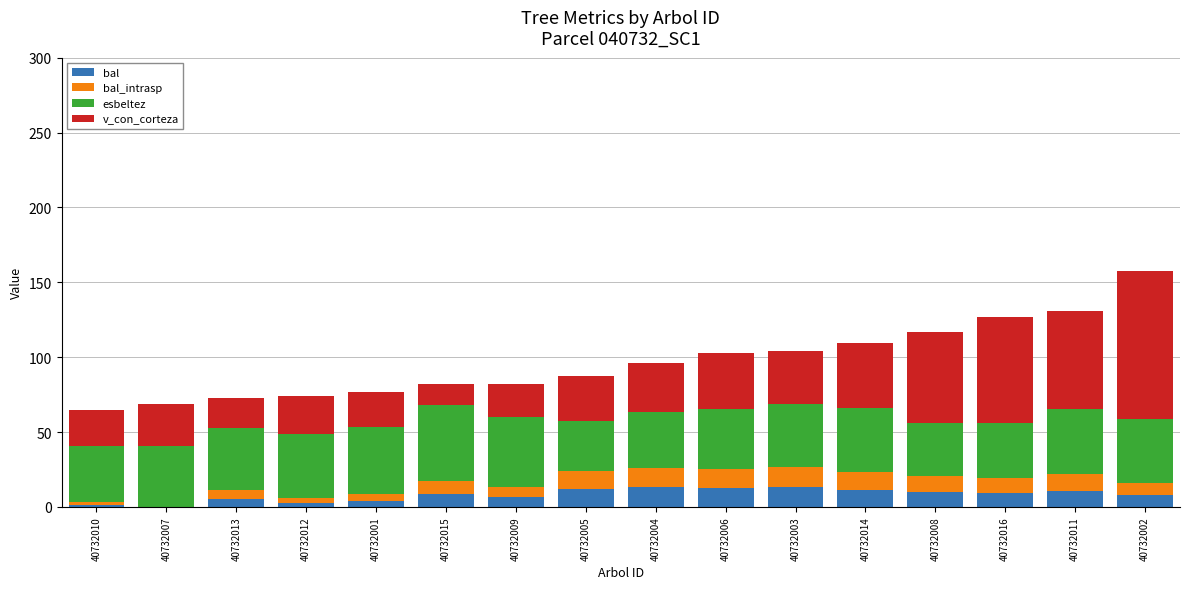

What is the highest value of the bal series?

13.5